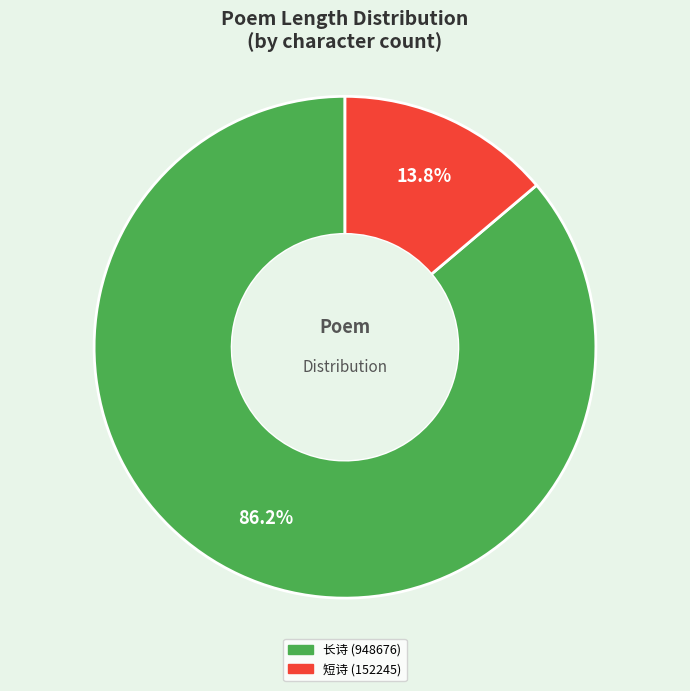

To the nearest percent, what is the average slice percentage?

50%